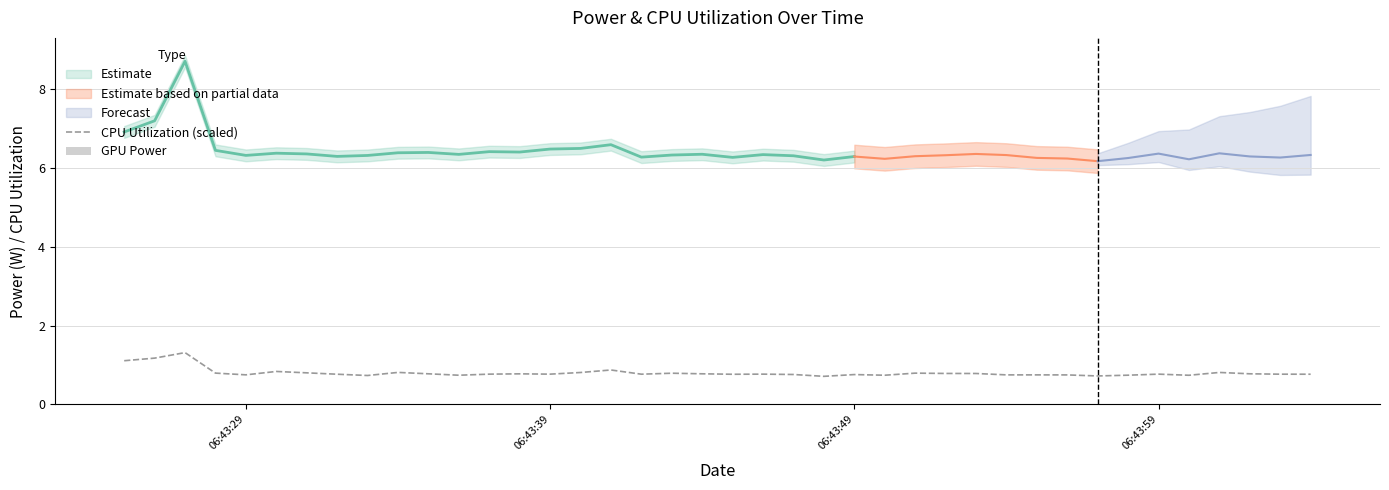

Are the bars horizontal?

No